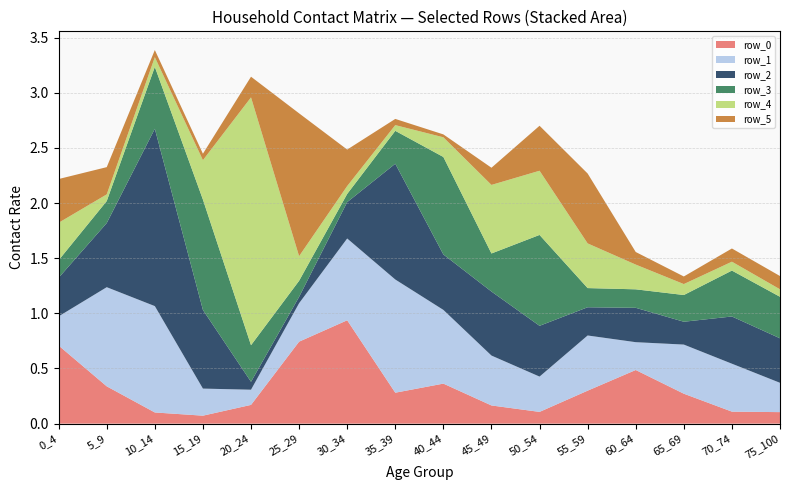

Reading left to right, what are all the values shown in this chart?

row_0: 0_4=0.7	5_9=0.3	10_14=0.1	15_19=0.1	20_24=0.2	25_29=0.7	30_34=0.9	35_39=0.3	40_44=0.4	45_49=0.2	50_54=0.1	55_59=0.3	60_64=0.5	65_69=0.3	70_74=0.1	75_100=0.1
row_1: 0_4=0.3	5_9=0.9	10_14=1.0	15_19=0.2	20_24=0.1	25_29=0.3	30_34=0.7	35_39=1.0	40_44=0.7	45_49=0.5	50_54=0.3	55_59=0.5	60_64=0.3	65_69=0.4	70_74=0.4	75_100=0.3
row_2: 0_4=0.4	5_9=0.6	10_14=1.6	15_19=0.7	20_24=0.1	25_29=0.1	30_34=0.3	35_39=1.1	40_44=0.5	45_49=0.6	50_54=0.5	55_59=0.3	60_64=0.3	65_69=0.2	70_74=0.4	75_100=0.4
row_3: 0_4=0.2	5_9=0.2	10_14=0.6	15_19=1.0	20_24=0.3	25_29=0.1	30_34=0.1	35_39=0.3	40_44=0.9	45_49=0.3	50_54=0.8	55_59=0.2	60_64=0.2	65_69=0.2	70_74=0.4	75_100=0.4
row_4: 0_4=0.3	5_9=0.1	10_14=0.1	15_19=0.4	20_24=2.2	25_29=0.2	30_34=0.1	35_39=0.1	40_44=0.2	45_49=0.6	50_54=0.6	55_59=0.4	60_64=0.2	65_69=0.1	70_74=0.1	75_100=0.1
row_5: 0_4=0.4	5_9=0.2	10_14=0.1	15_19=0.1	20_24=0.2	25_29=1.3	30_34=0.3	35_39=0.1	40_44=0.0	45_49=0.2	50_54=0.4	55_59=0.6	60_64=0.1	65_69=0.1	70_74=0.1	75_100=0.1